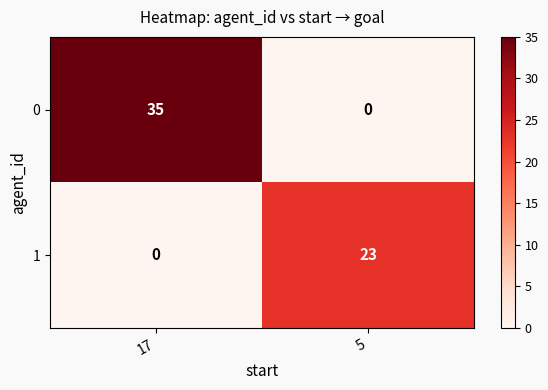

Where is 0 nearest to the value 17?

5